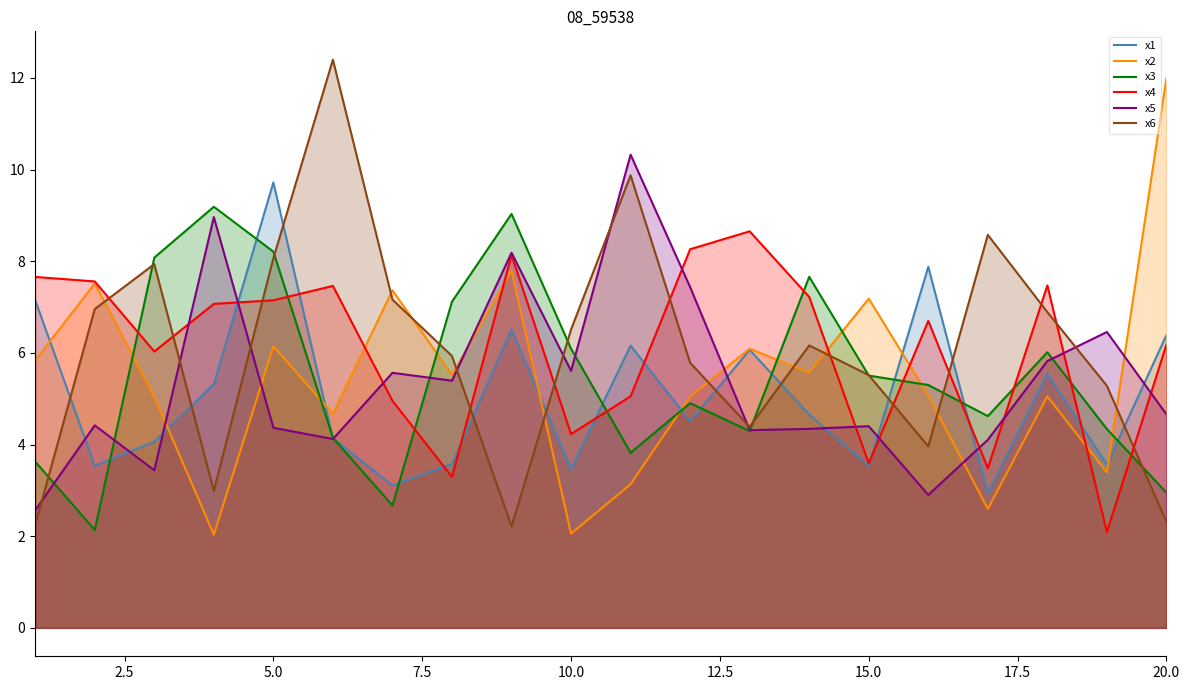

At which category is the sum across all series the highest?

5.0